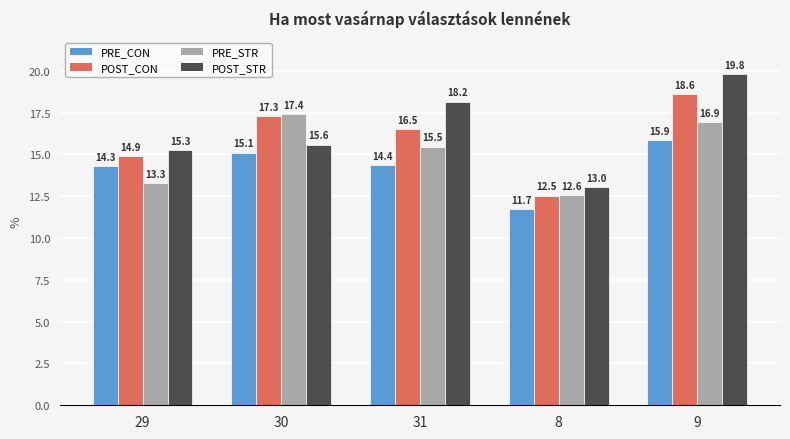

Which label corresponds to the largest value in the chart?

9